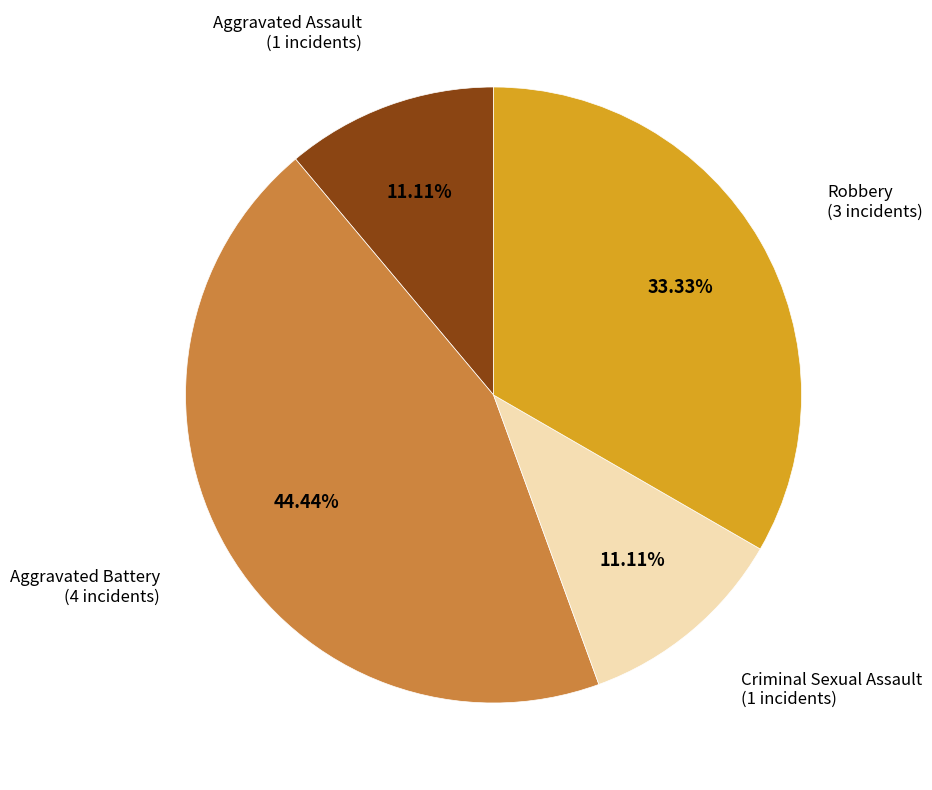

Is there any slice that represents more than half of the pie?

No